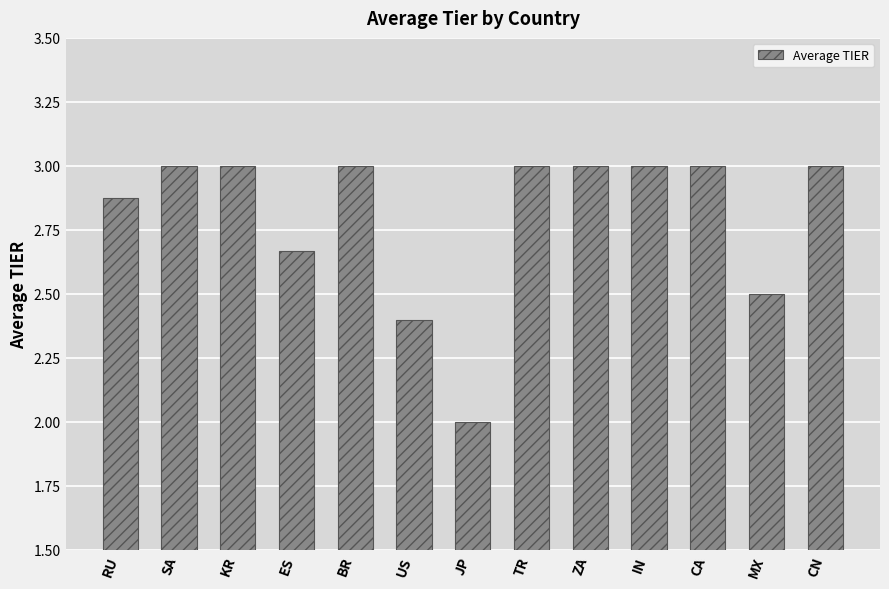

Which has a higher value, JP or TR?

TR